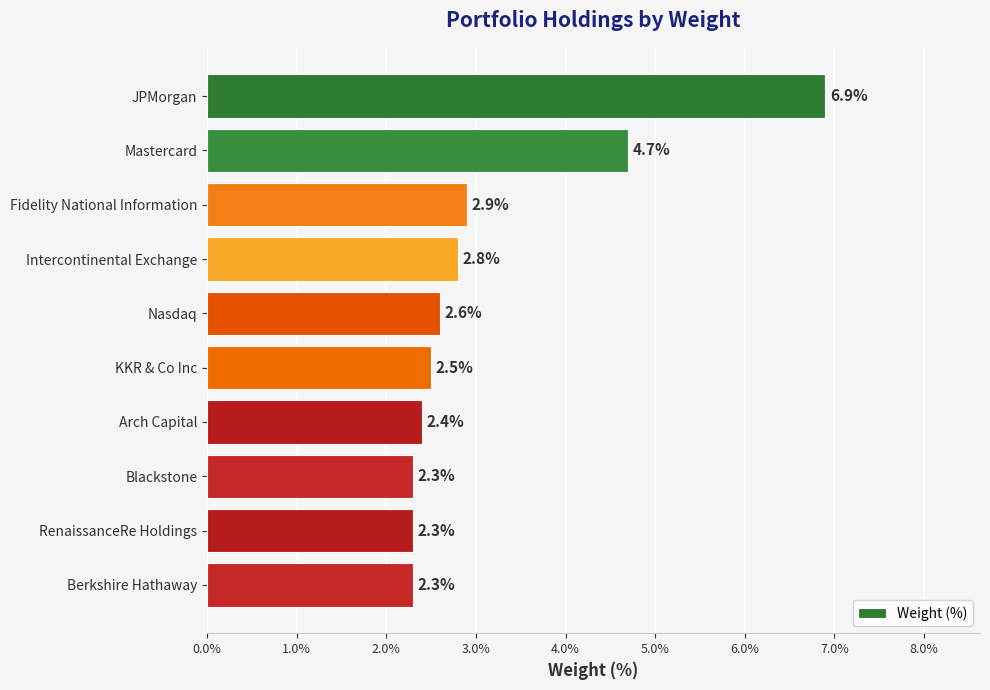

What is the smallest value displayed?

2.3